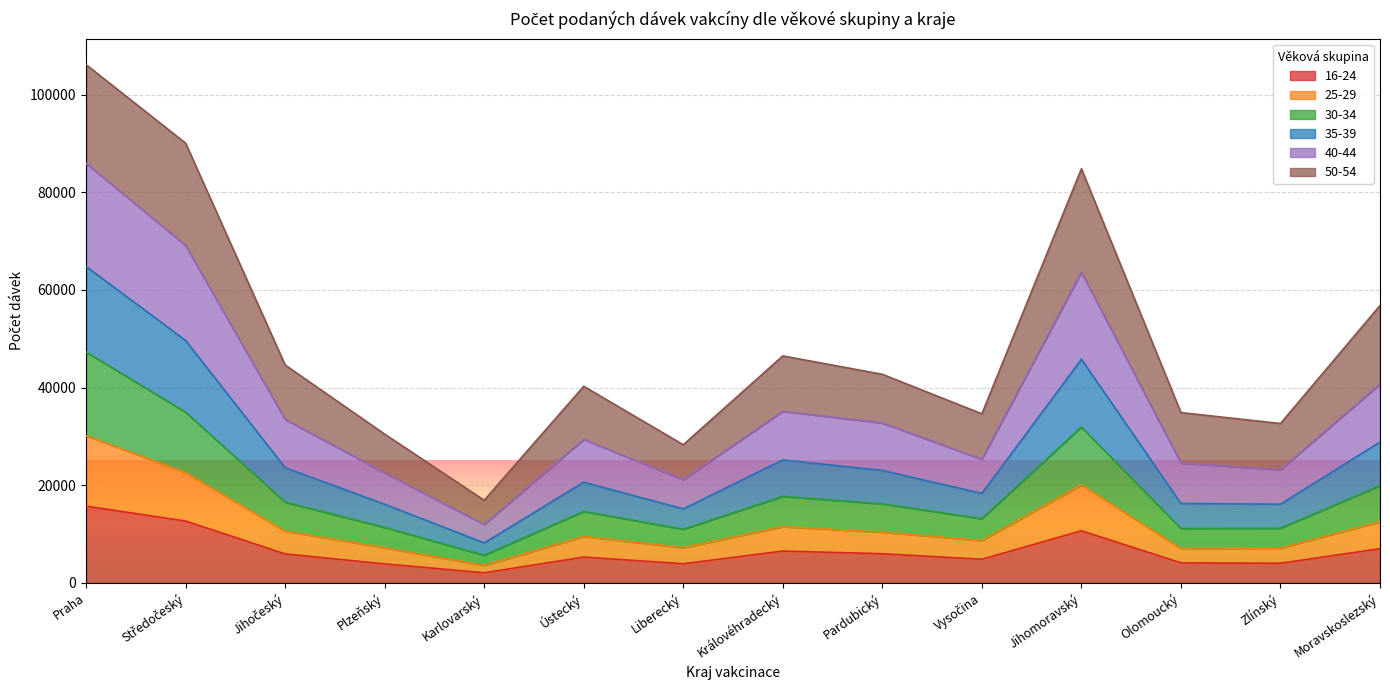

At which category is the sum across all series the highest?

Praha